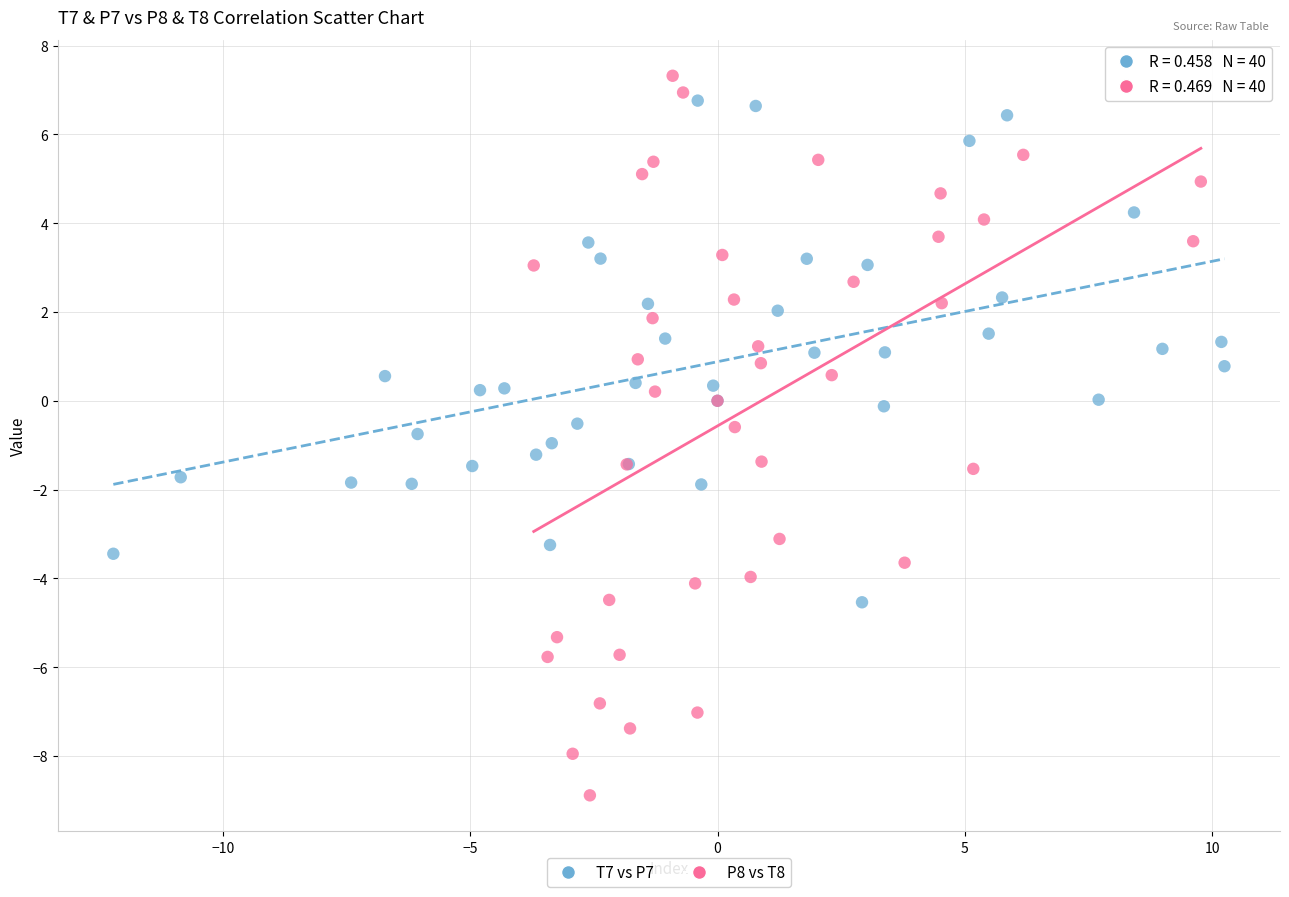

What are all the series names shown in the legend?

T7 vs P7, P8 vs T8